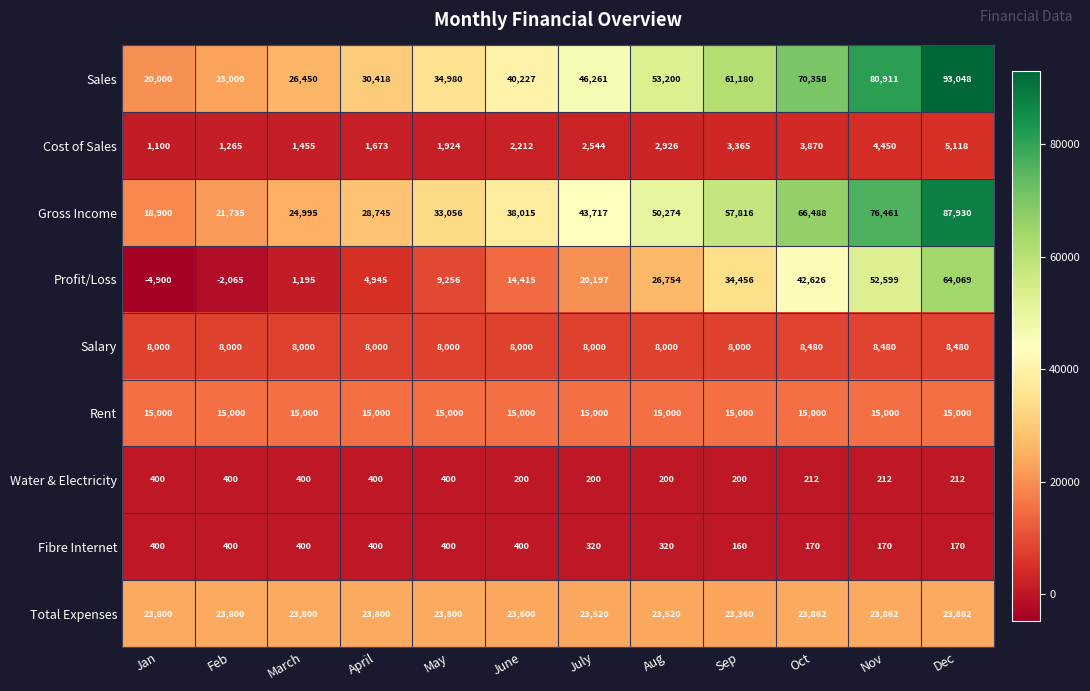

What is the total value across all series at June?

142069